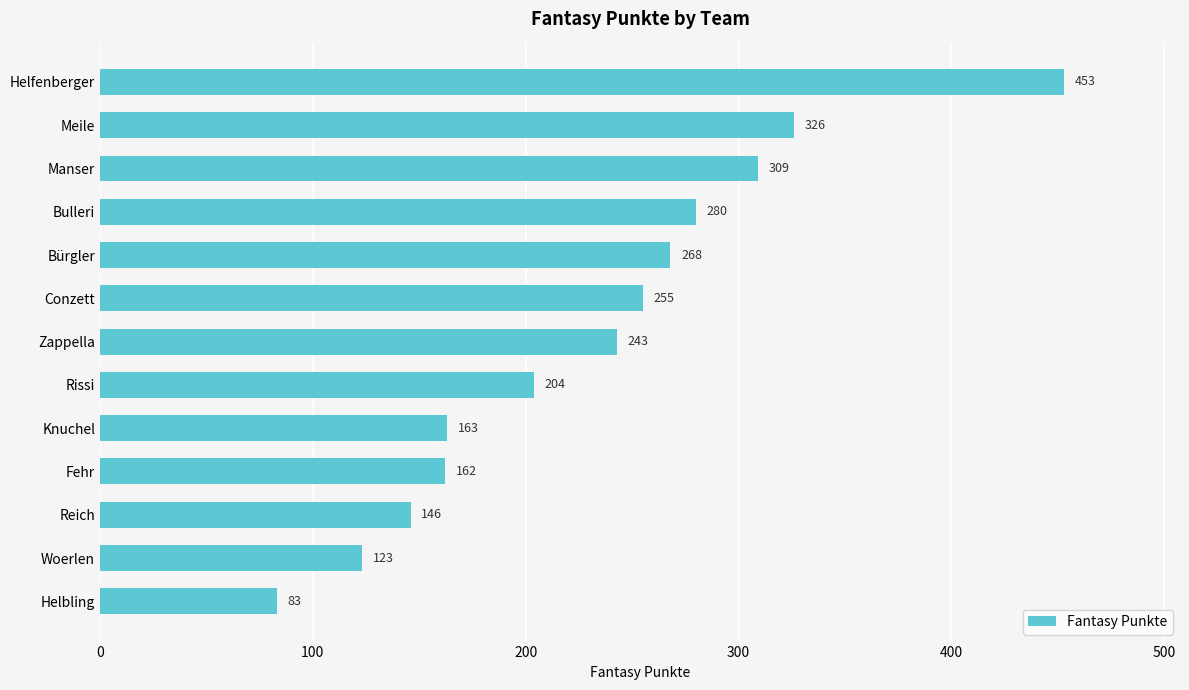

Which has a higher value, Manser or Fehr?

Manser